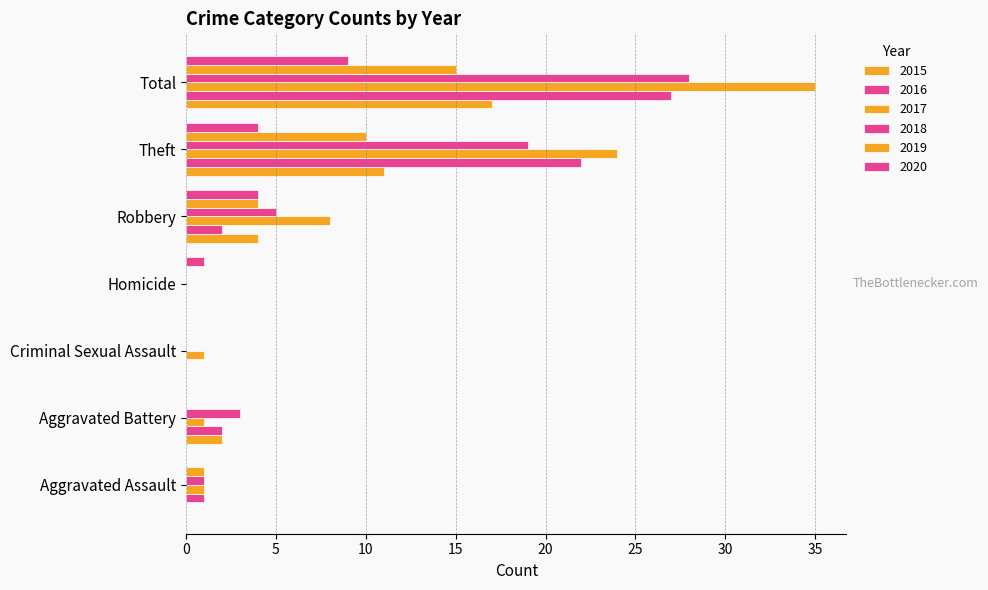

Reading left to right, extract all data points from this chart.

2015: 0	2	0	0	4	11	17
2016: 1	2	0	0	2	22	27
2017: 1	1	1	0	8	24	35
2018: 1	3	0	0	5	19	28
2019: 1	0	0	0	4	10	15
2020: 0	0	0	1	4	4	9